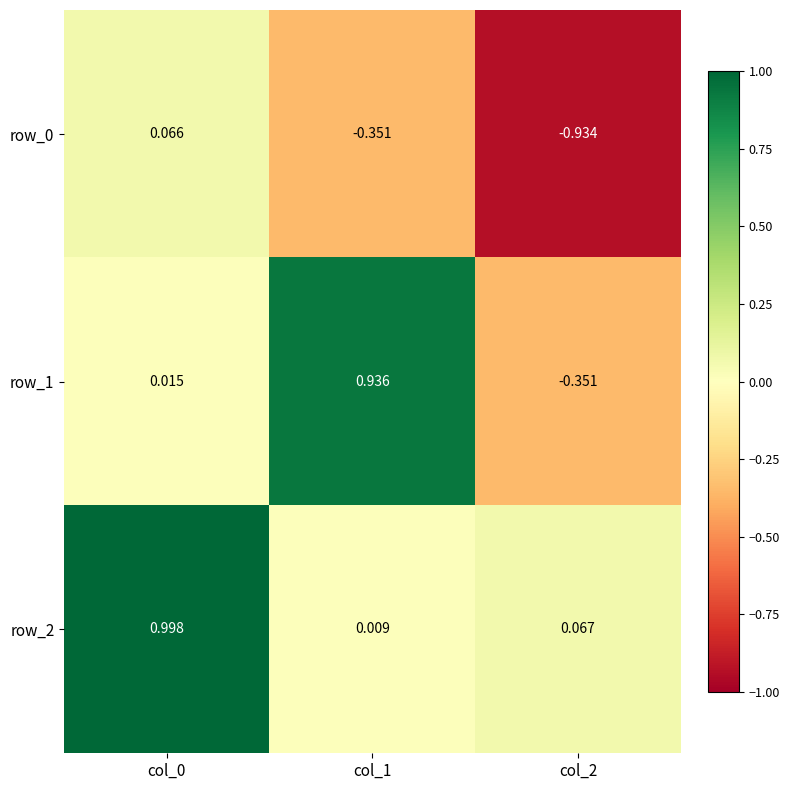

Which label corresponds to the smallest value in the chart?

col_2